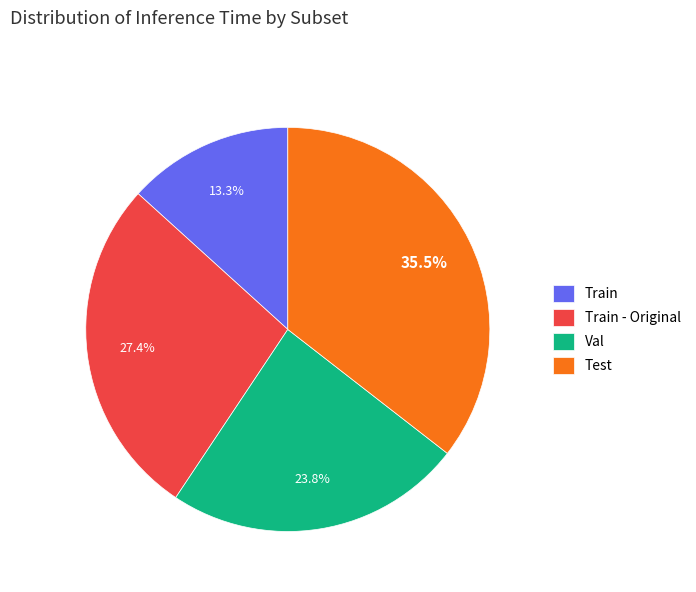

Count the number of slices in the pie.

4